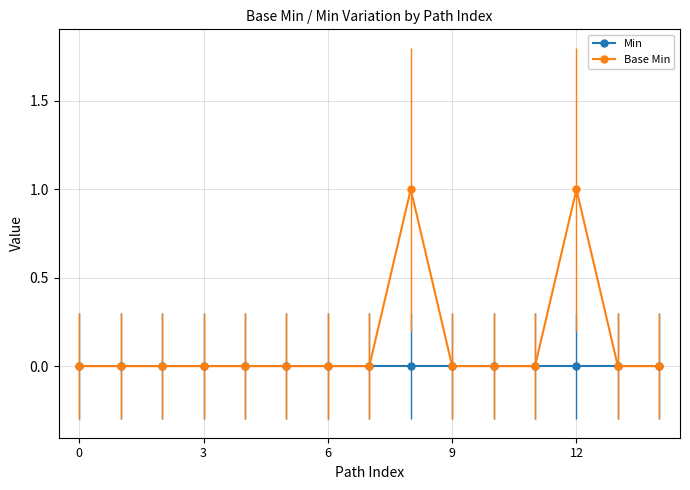

Which series has the largest total across all categories?

Base Min